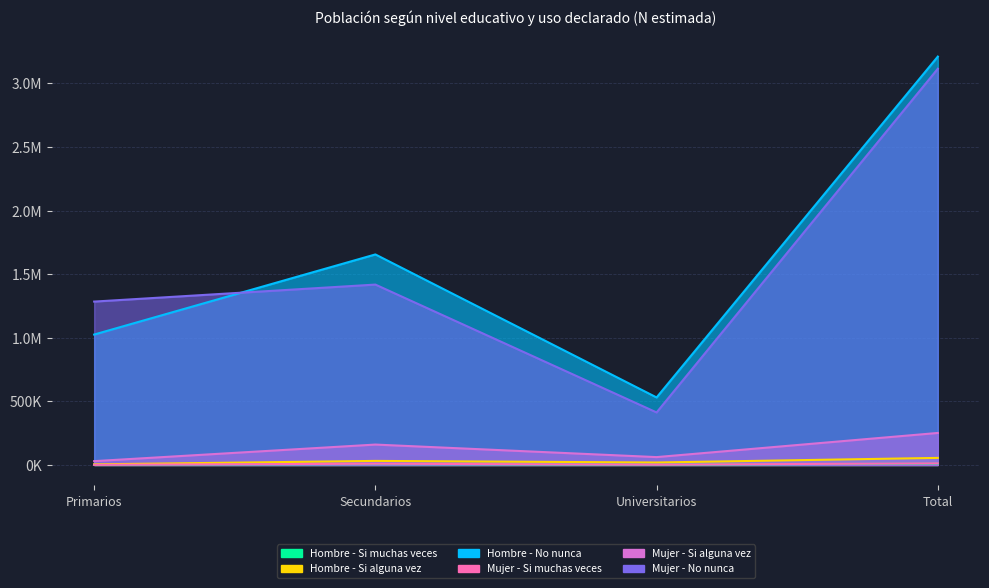

The Hombre - No nunca series shows 530590 at Universitarios. True or false?

True